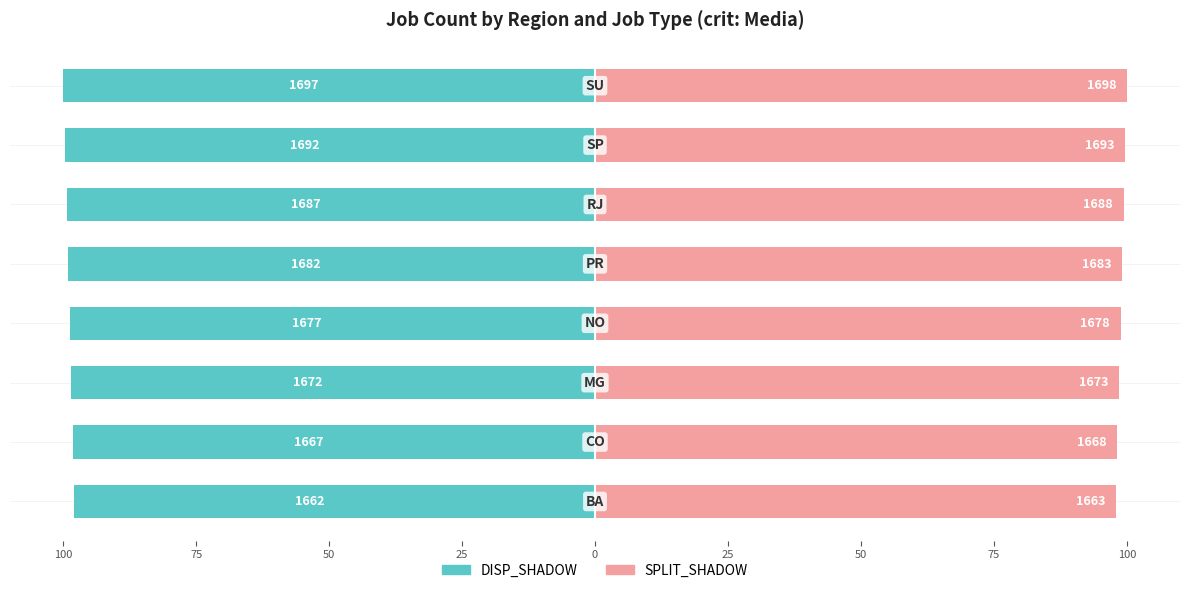

List the series in order of their overall mean, lowest first.

DISP_SHADOW, SPLIT_SHADOW